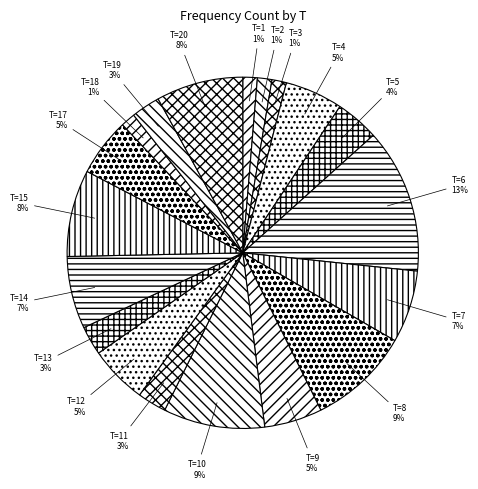

Do T=8 and T=2 together represent more than half of the pie?

No